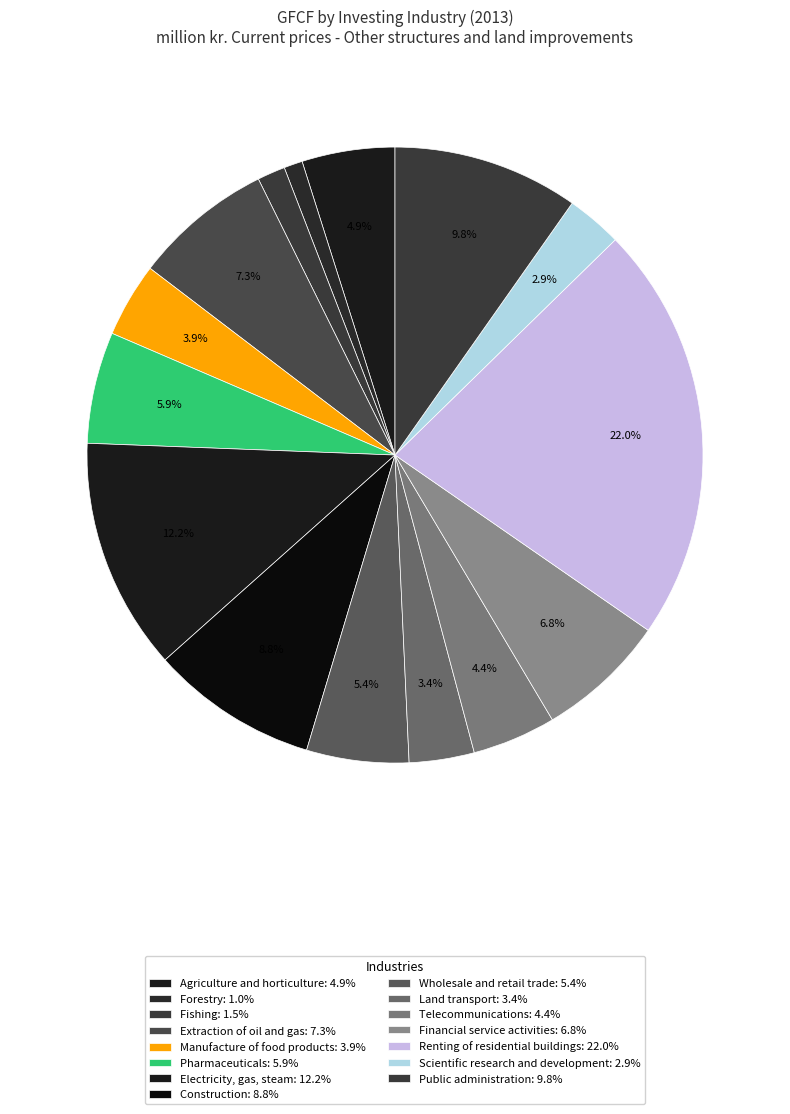

Does Wholesale and retail trade account for over 50% of the chart?

No